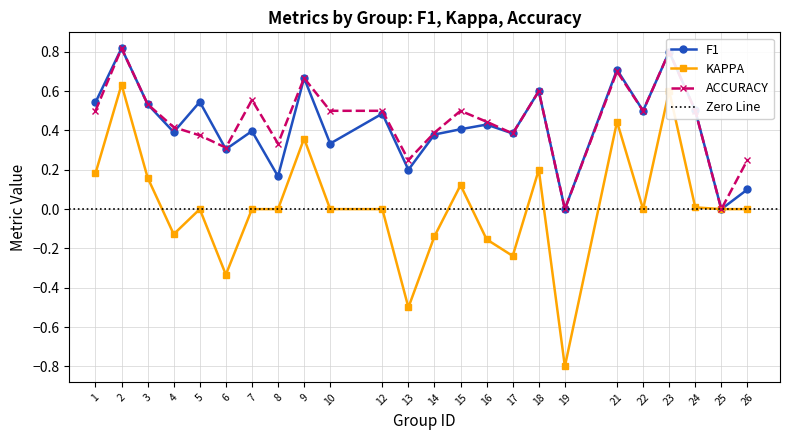

True or false: f1 and accuracy cross at least once.

True